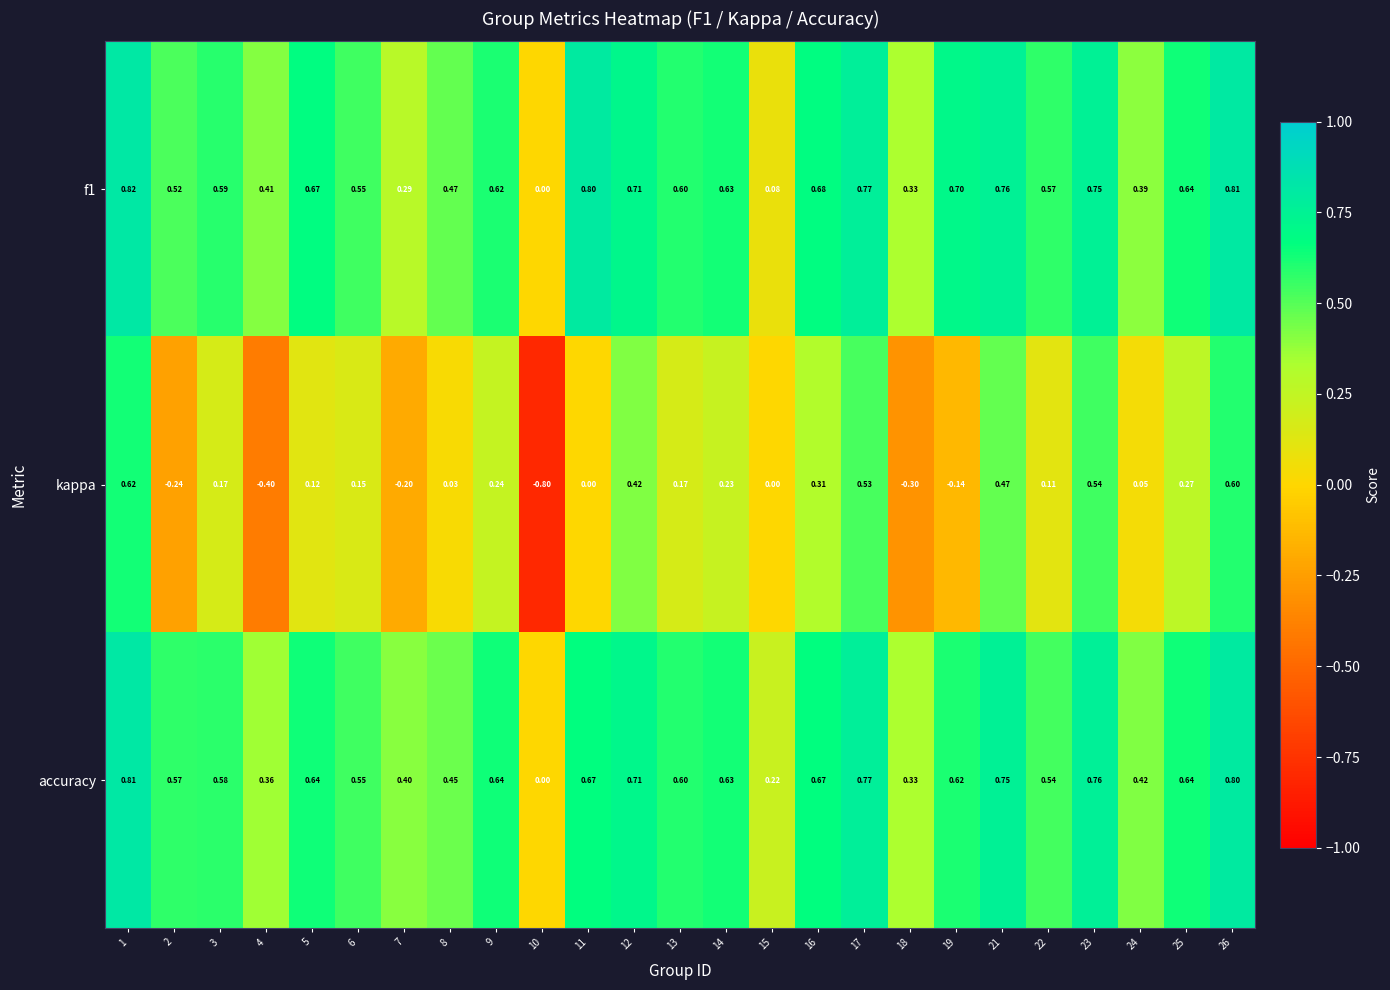

Which series has the widest spread of values?

kappa